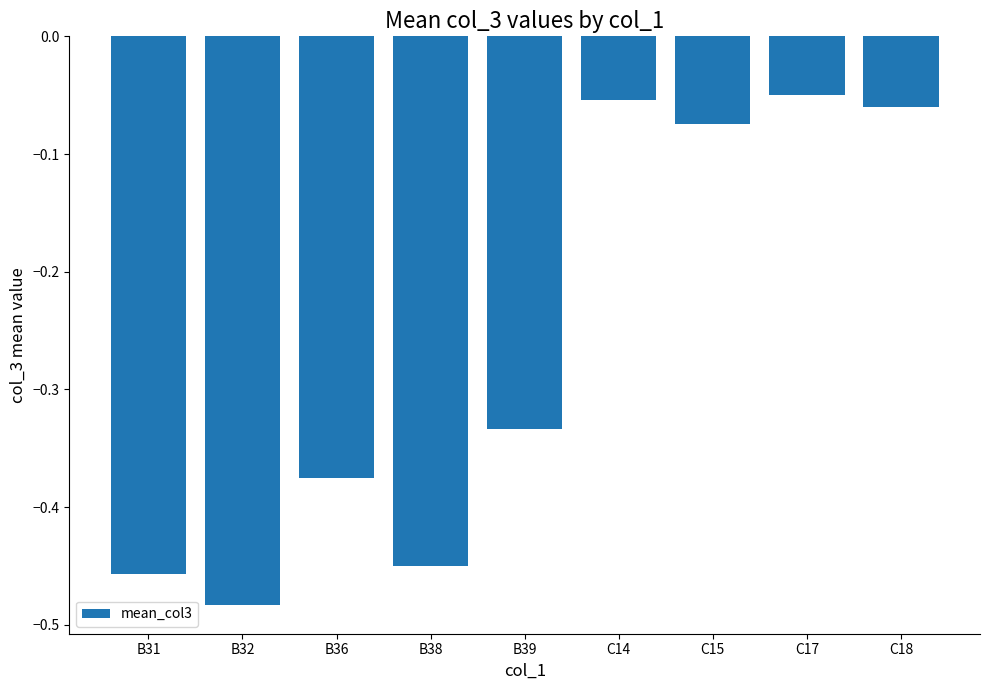

What position from the right is C18?

1